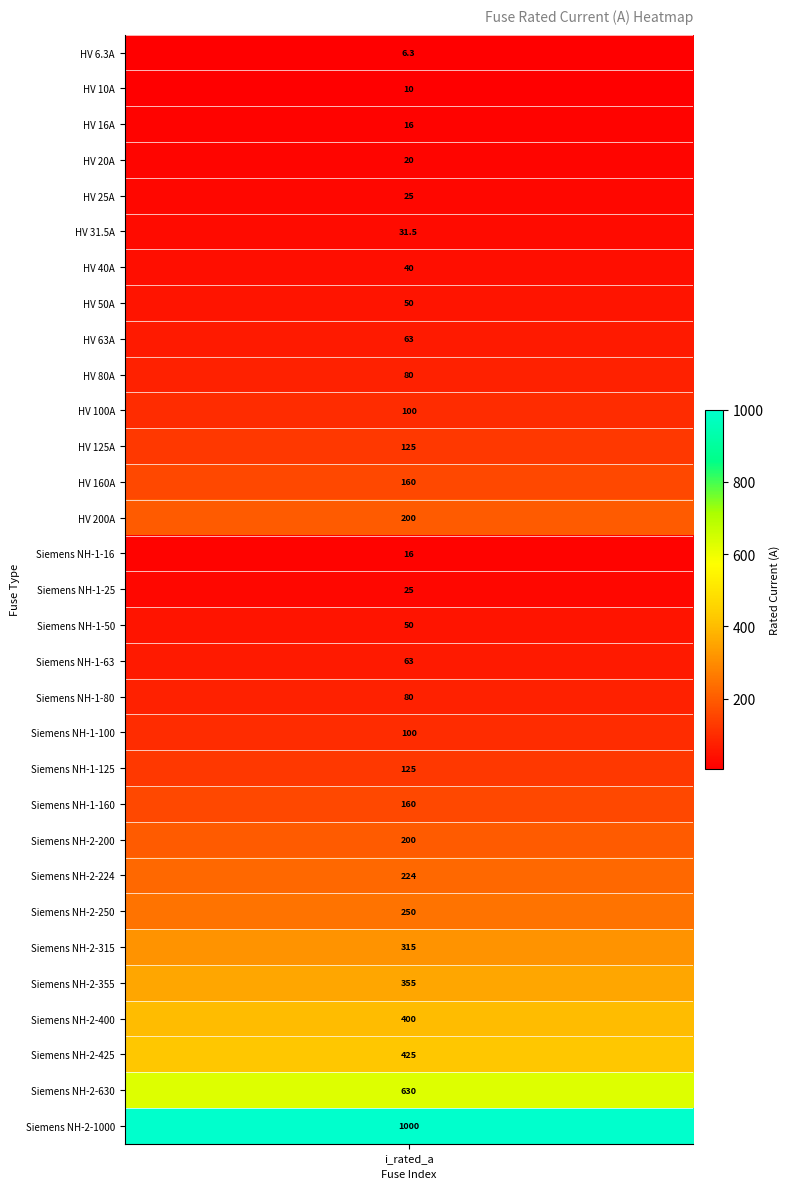

Reading left to right, list all the values displayed in this chart.

i_rated=6.3	1=10.0	2=16.0	3=20.0	4=25.0	5=31.5	6=40.0	7=50.0	8=63.0	9=80.0	10=100.0	11=125.0	12=160.0	13=200.0	14=16.0	15=25.0	16=50.0	17=63.0	18=80.0	19=100.0	20=125.0	21=160.0	22=200.0	23=224.0	24=250.0	25=315.0	26=355.0	27=400.0	28=425.0	29=630.0	30=1000.0